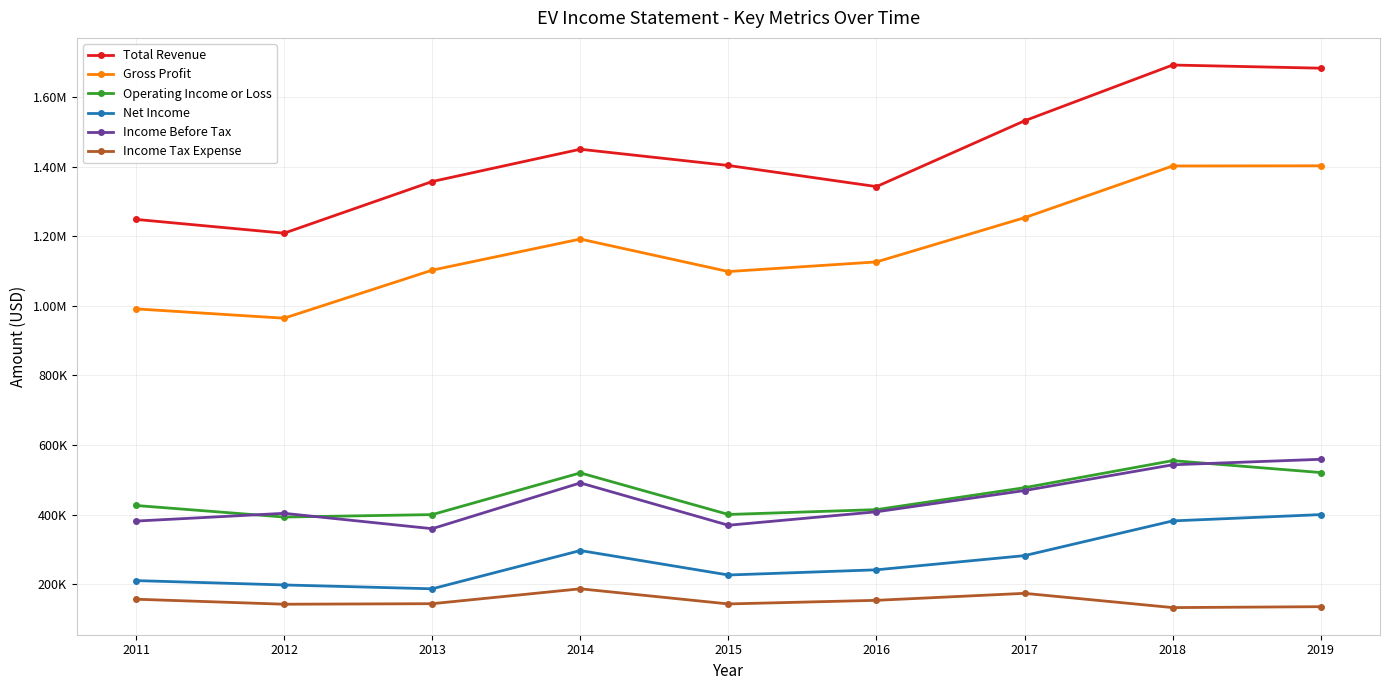

At 2019, list the series in order from largest to smallest.

Total Revenue, Gross Profit, Income Before Tax, Operating Income or Loss, Net Income, Income Tax Expense